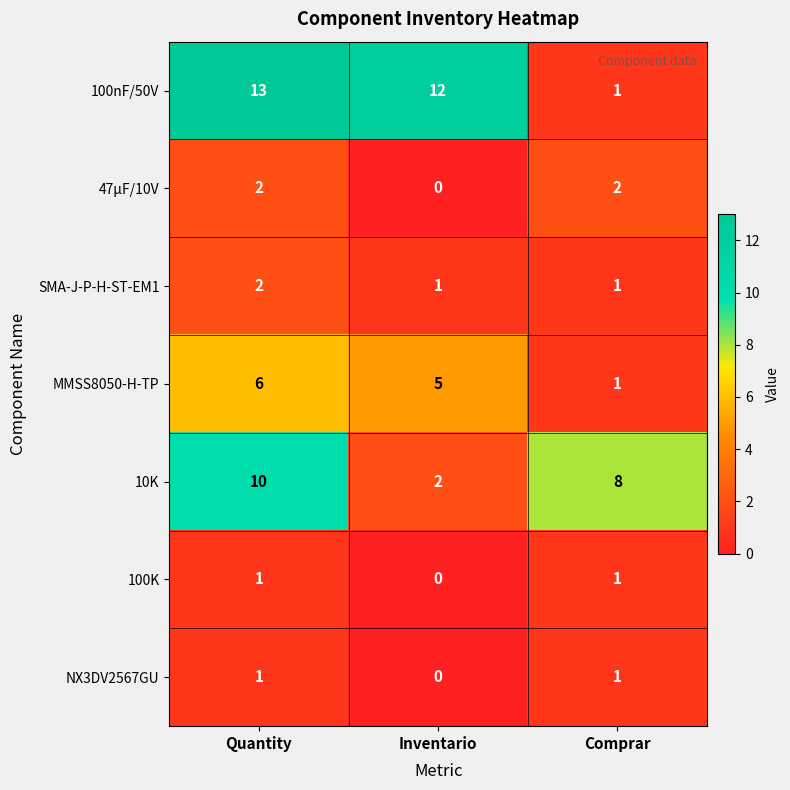

What is the spread (max minus min) of values at Quantity?

12